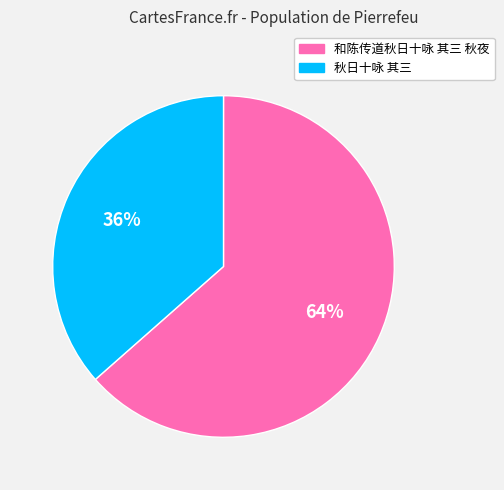

Which slice is the largest?

和陈传道秋日十咏 其三 秋夜